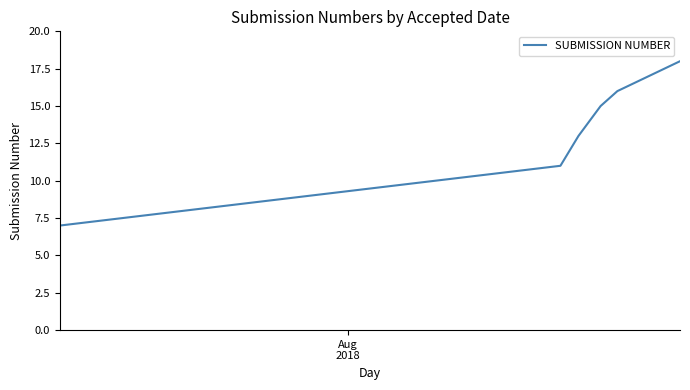

What is the minimum value shown in the chart?

7